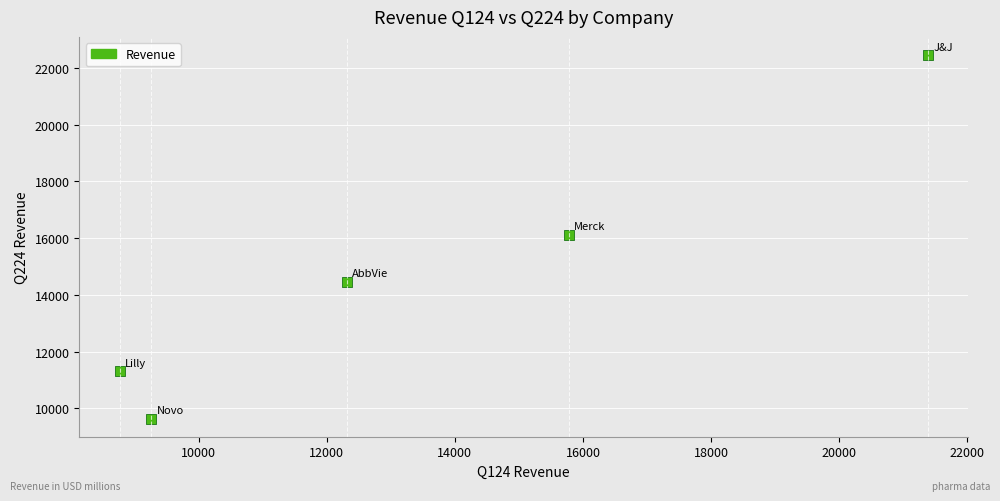

What is the average Y value?

14794.9